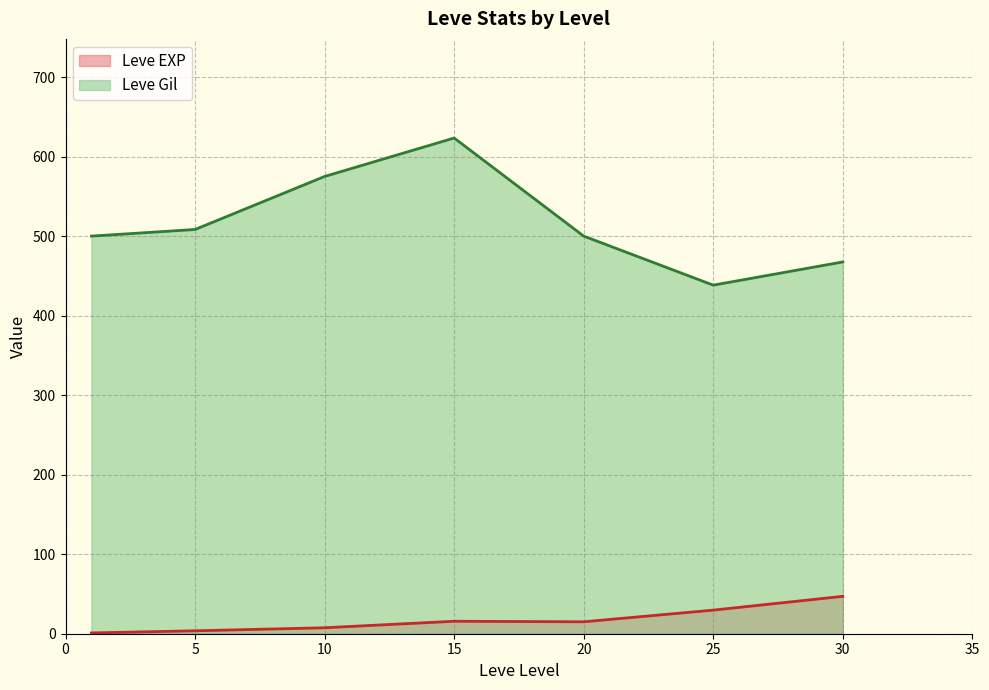

Which series has the largest range (max minus min)?

Leve Gil